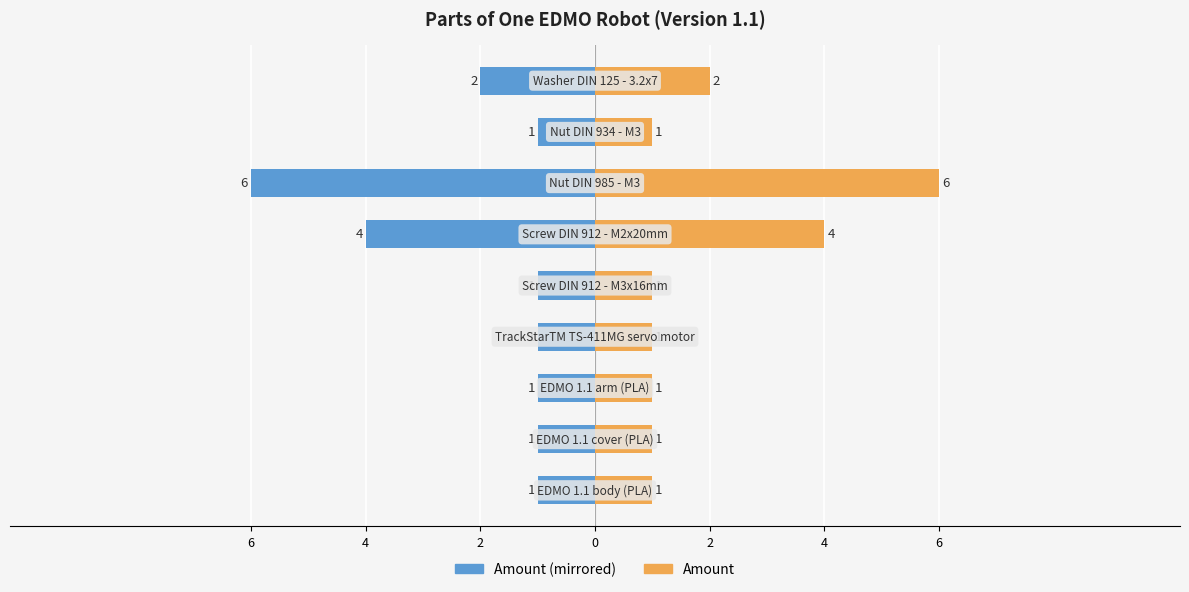

Count the Amount (left) values in the range -2 to -1.

7